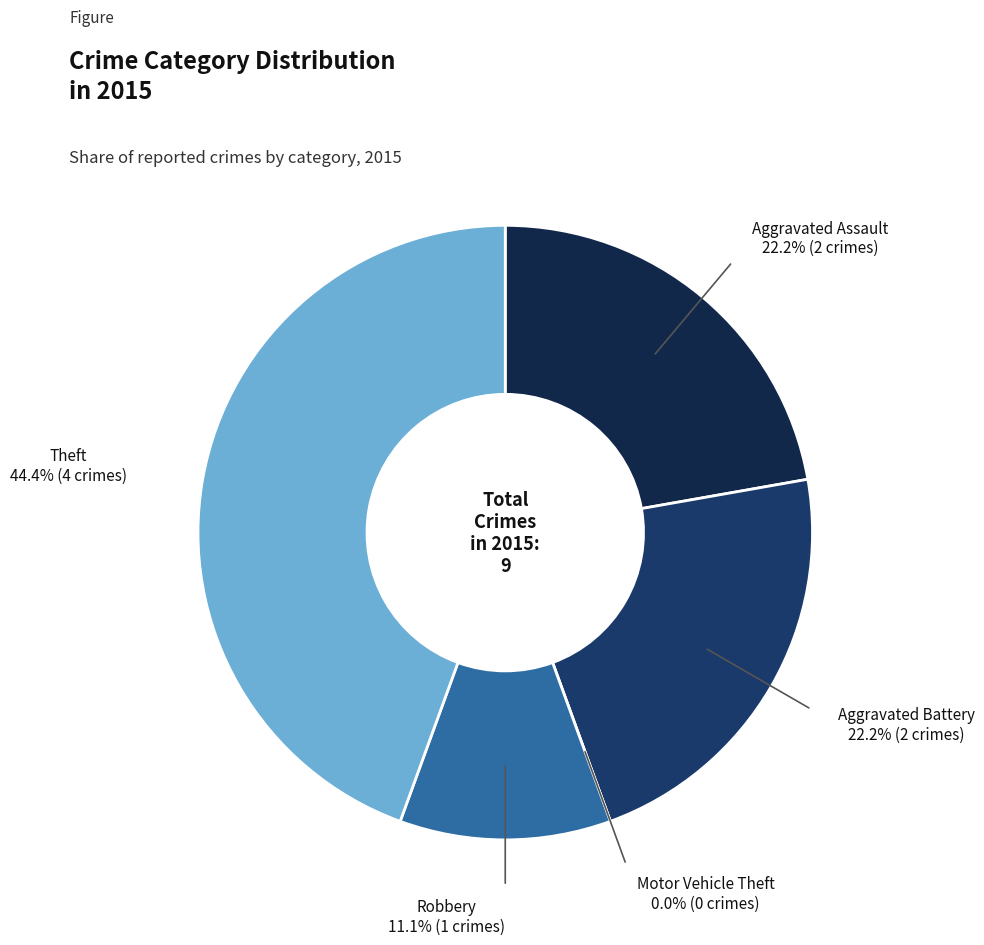

Which category has the biggest portion of the pie?

Theft